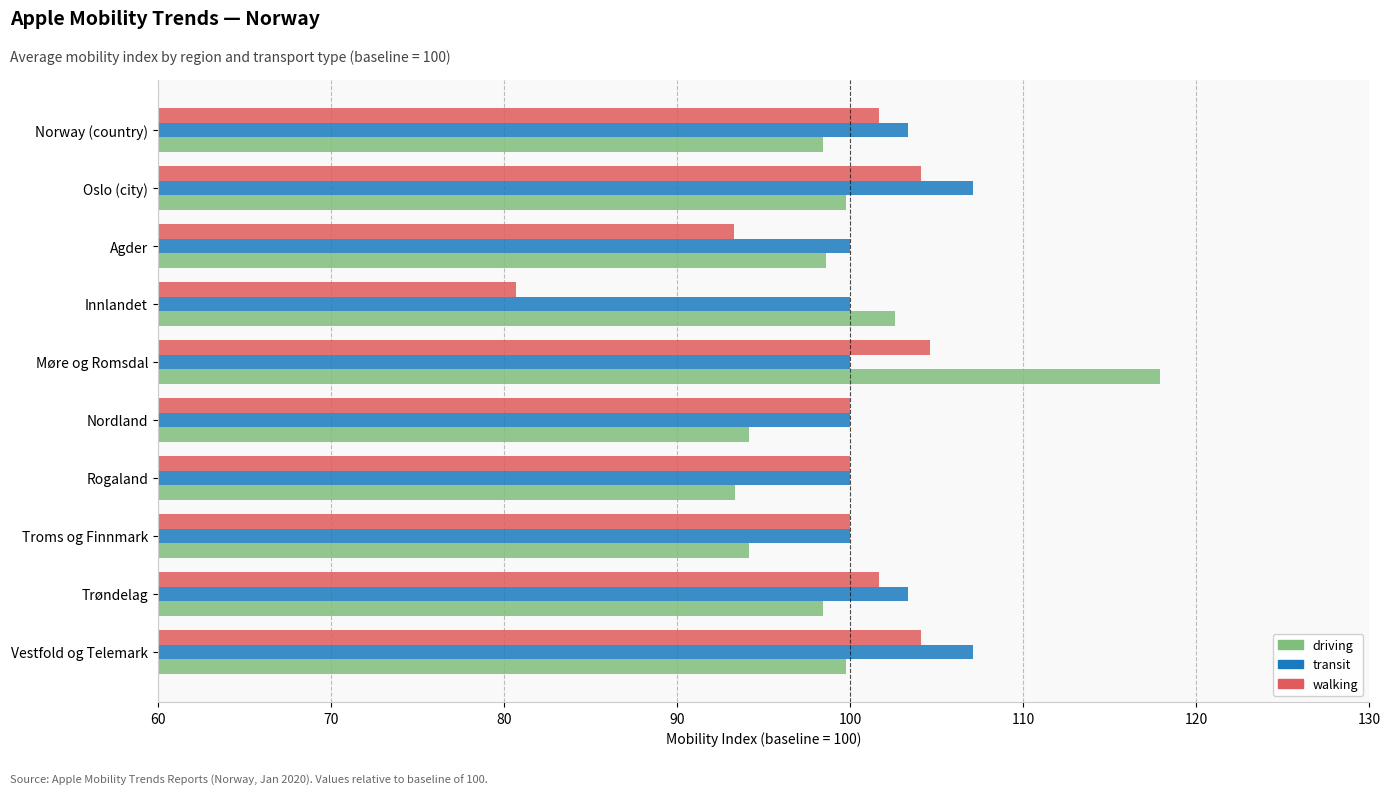

Which series has the widest spread of values?

driving